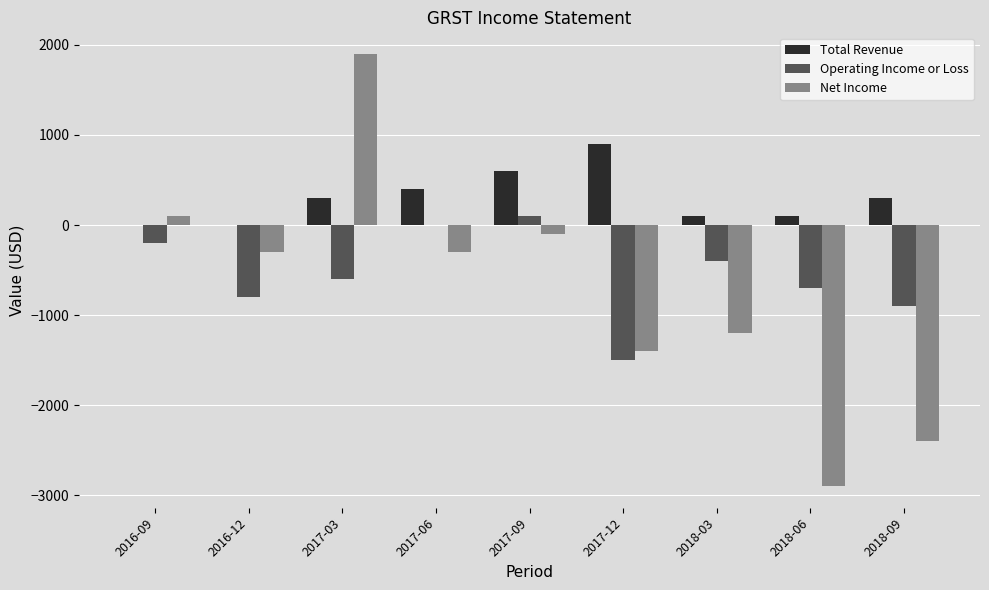

The value of Total Revenue at 2018-09 is 300. True or false?

True